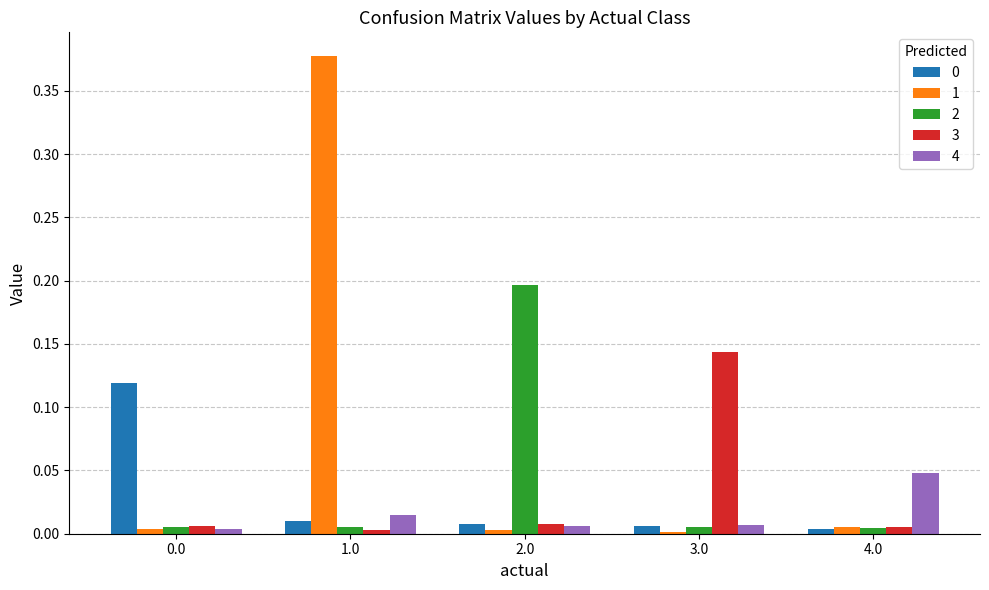

True or false: 4 has a value of 0.0 at 4.0.

True